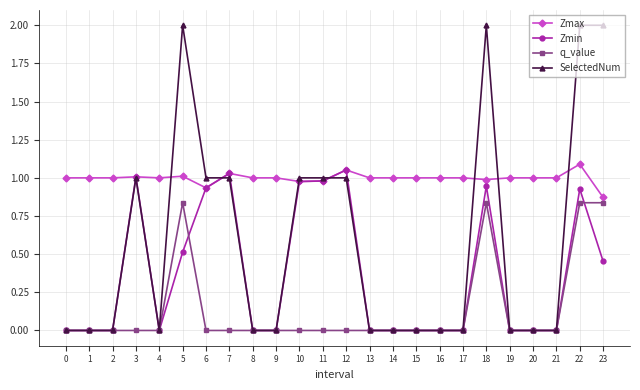

The Zmax series shows 1.6 at 5. True or false?

False